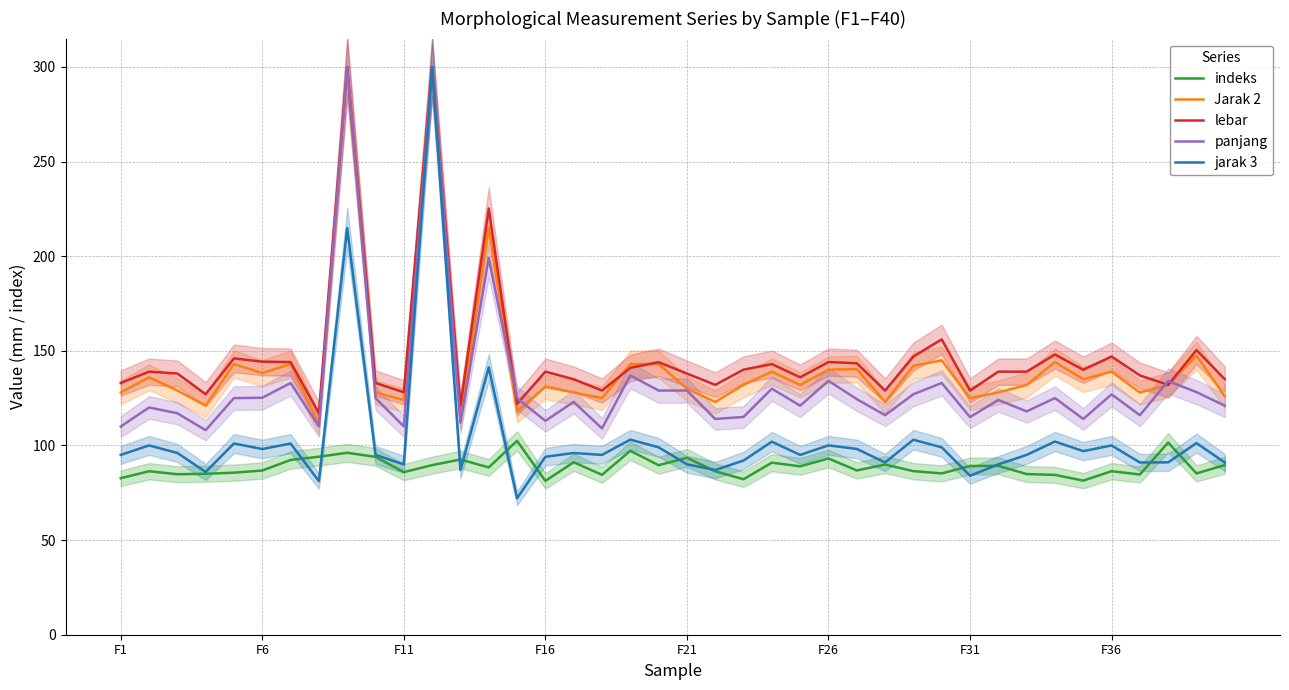

The value of lebar at F11 is 79.5. True or false?

False